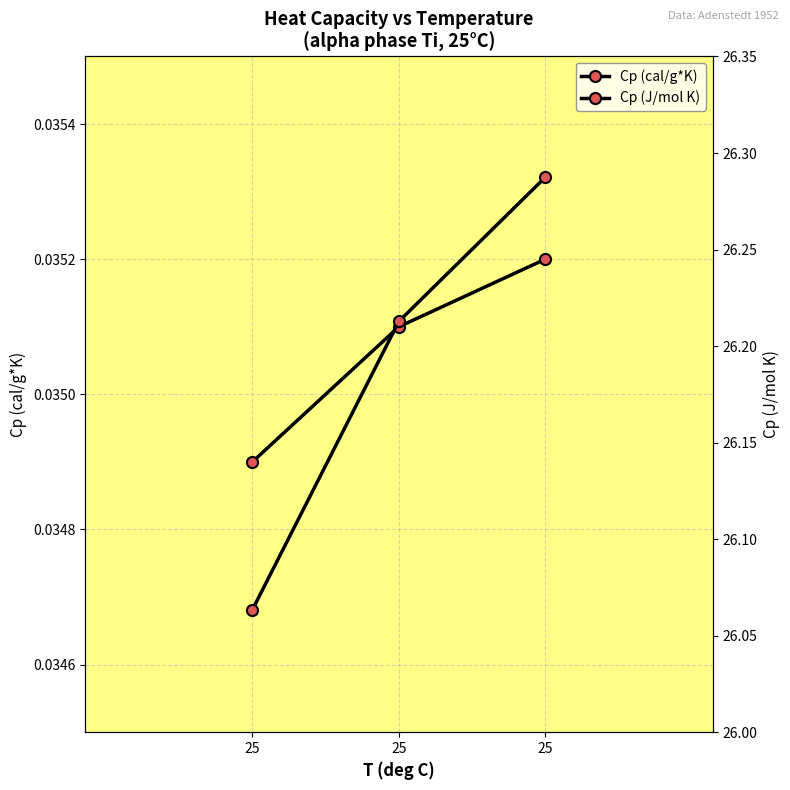

Which category has the highest value in the Cp (cal/g*K) series?

25